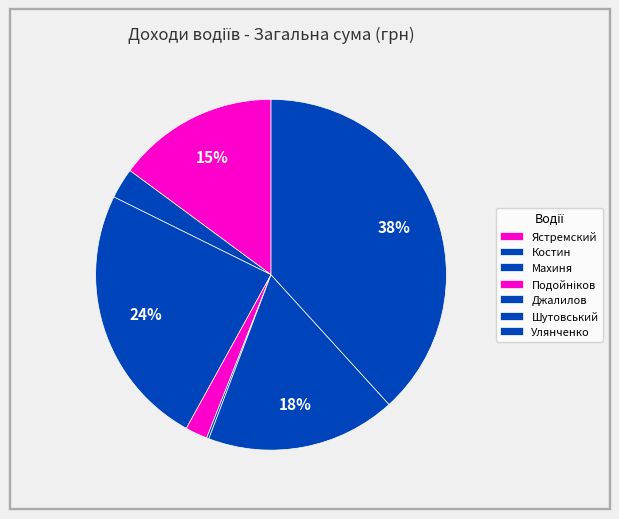

The Махиня slice represents 10% of the pie. True or false?

False